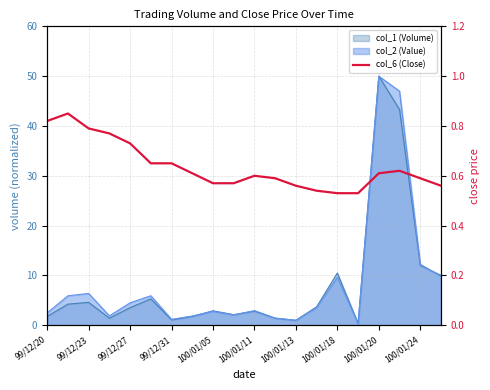

What is the difference between the second highest and second lowest values?

0.3